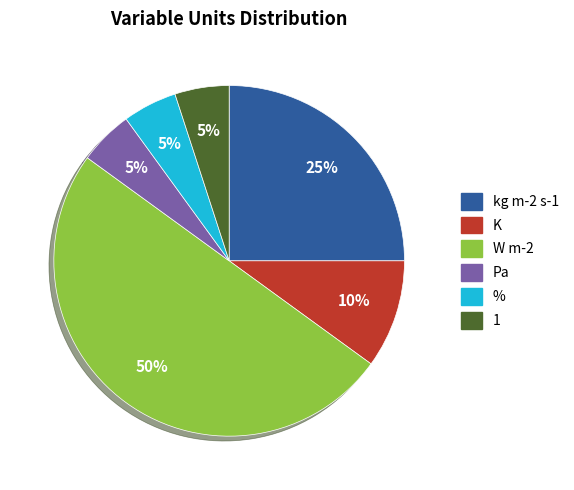

To the nearest percent, what percentage of the pie is kg m-2 s-1?

25%